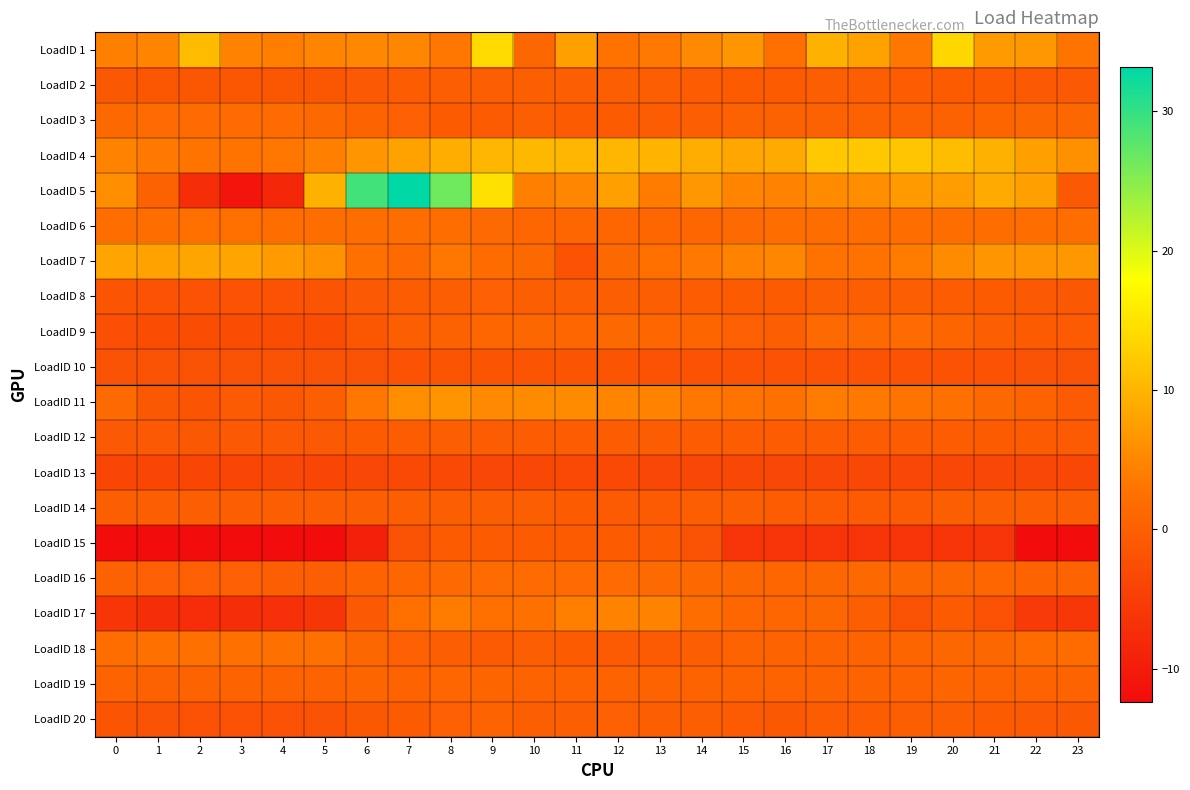

How many data points does each series have?

24